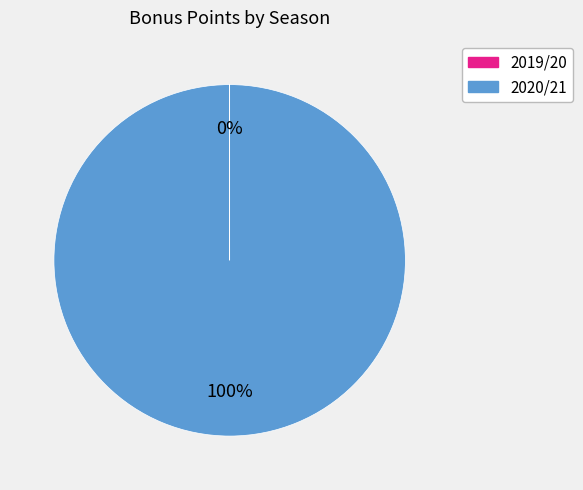

To the nearest percent, what is the difference between the largest and smallest slice percentages?

100%